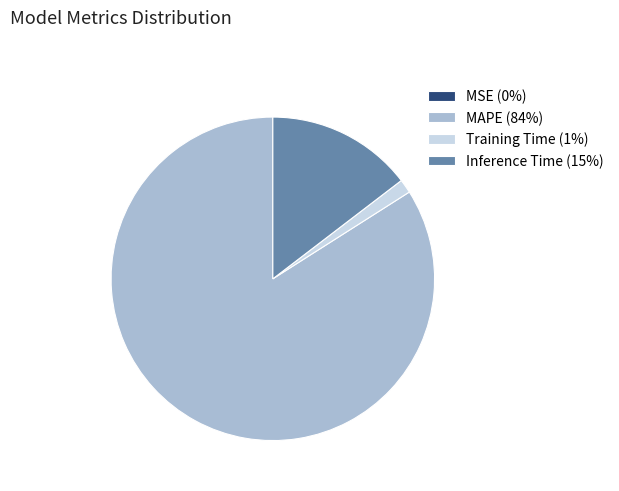

Is there a majority slice in this chart?

Yes